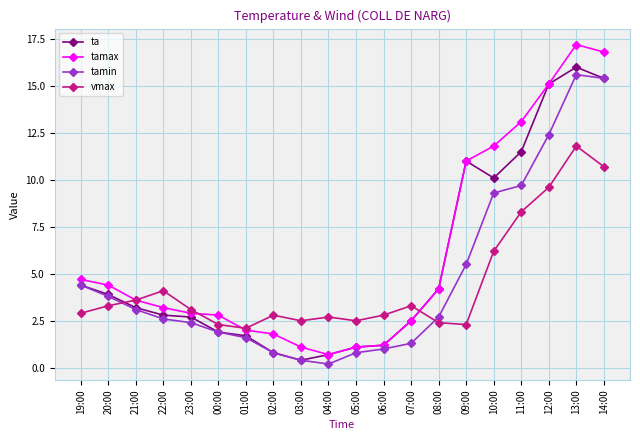

Which category has the highest value in the tamin series?

13:00